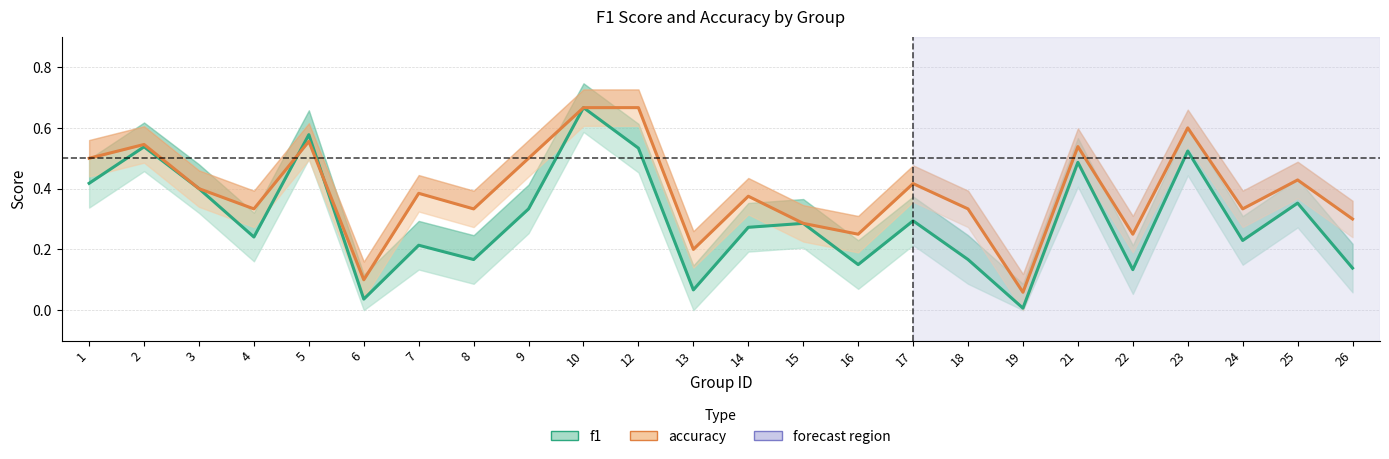

At which category is the sum across all series the highest?

10